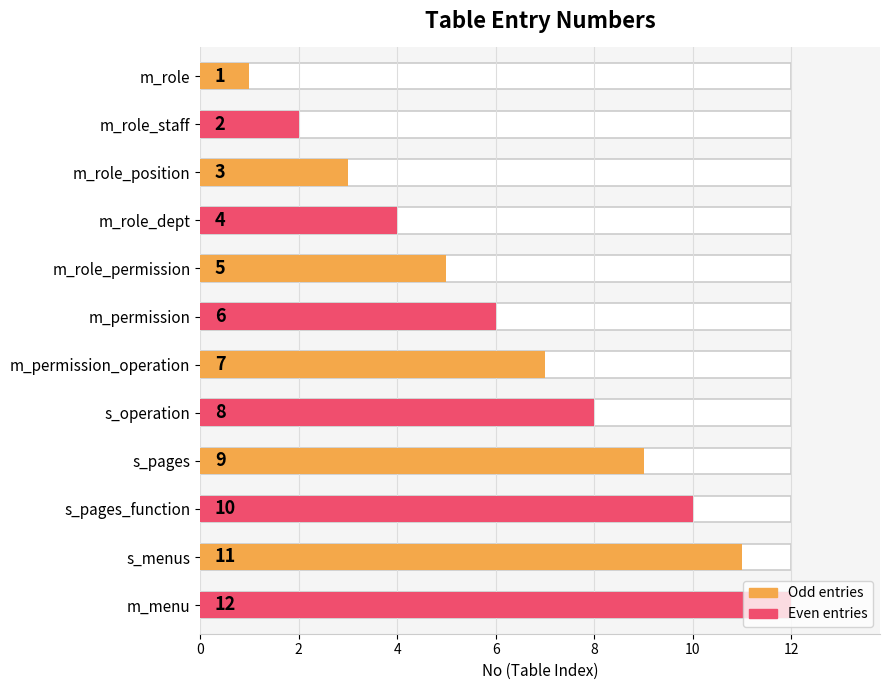

The value at m_role_staff is 3. True or false?

False